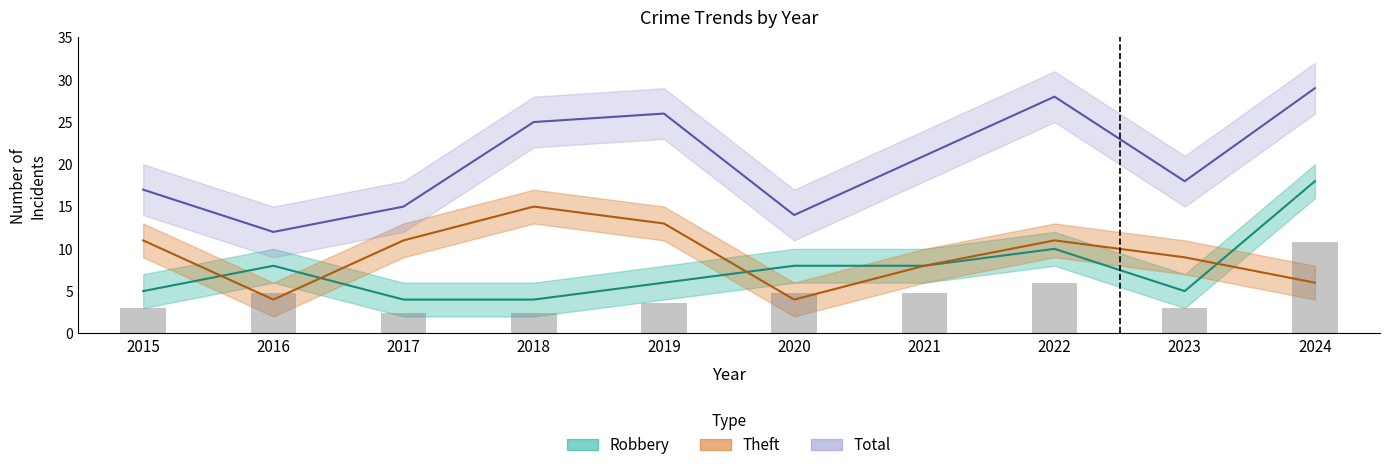

What is the value of the Robbery bar at the 10th from the left?

18